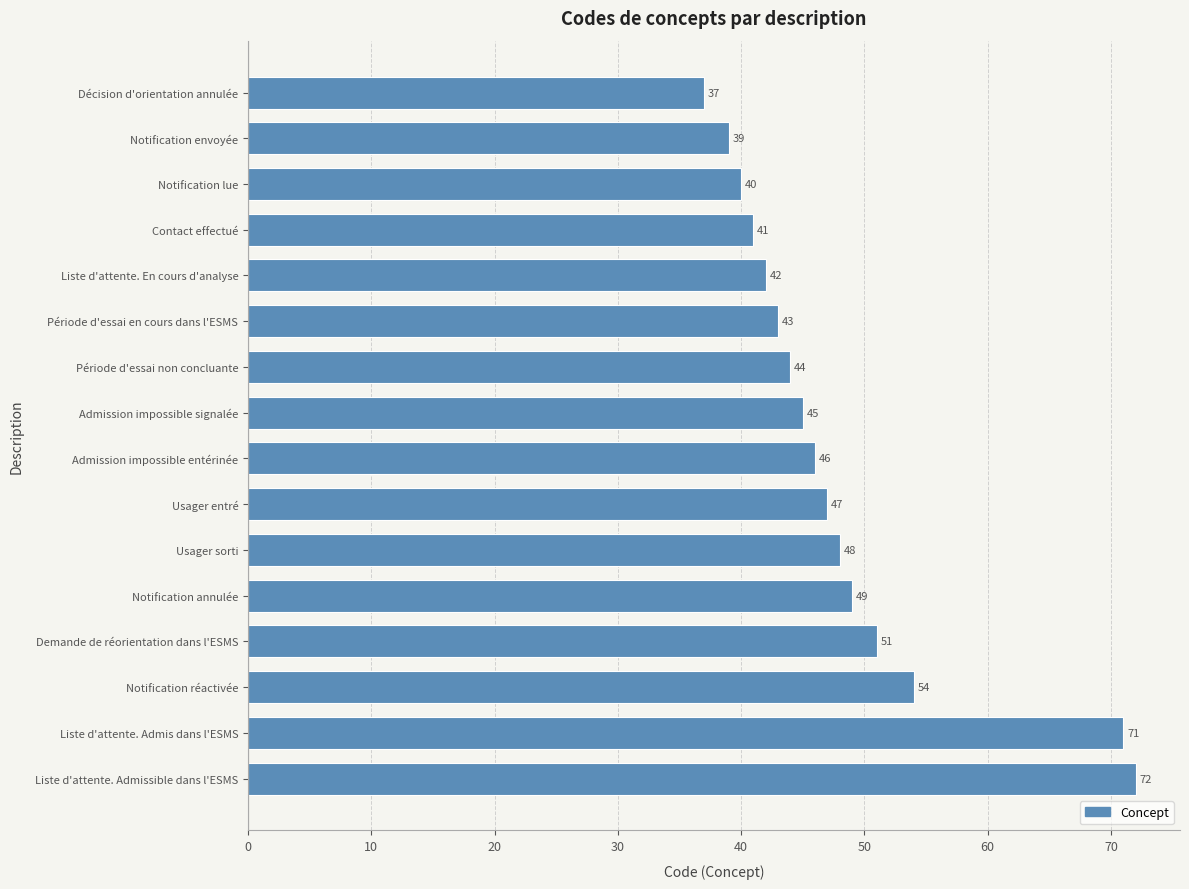

At which category does the chart reach its peak across all series?

Liste d'attente. Admissible dans l'ESMS